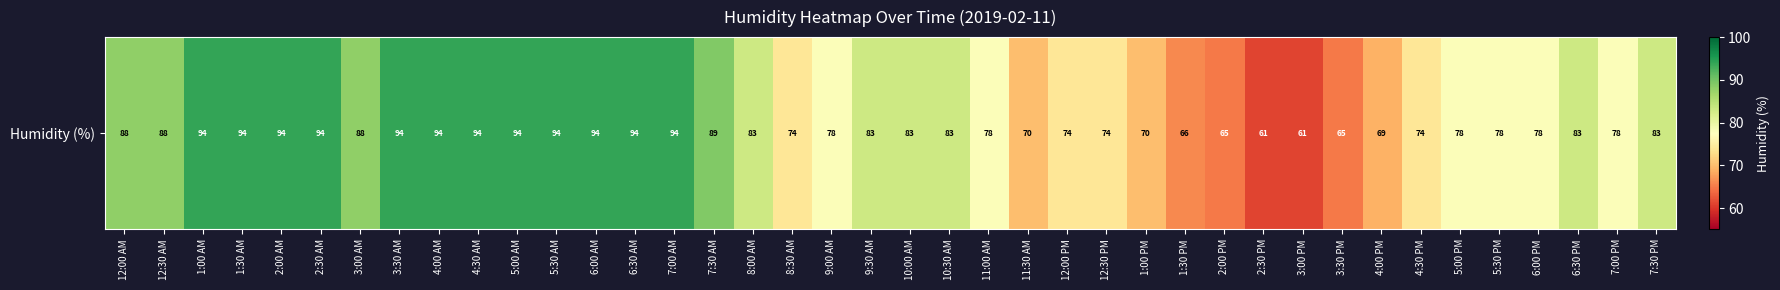

Reading left to right, list all the values displayed in this chart.

88	88	94	94	94	94	88	94	94	94	94	94	94	94	94	89	83	74	78	83	83	83	78	70	74	74	70	66	65	61	61	65	69	74	78	78	78	83	78	83